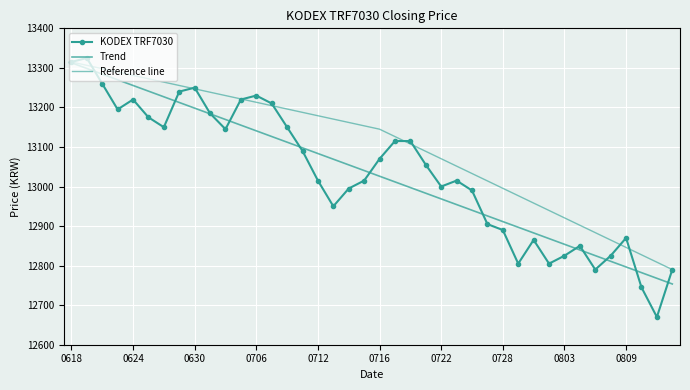

Is it true that the value at 20210730 is 12865?

True